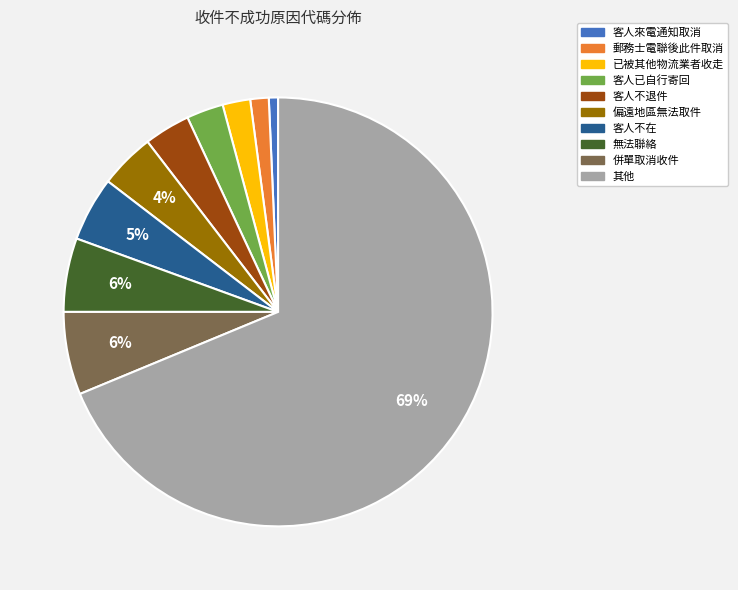

Count the number of slices in the pie.

10